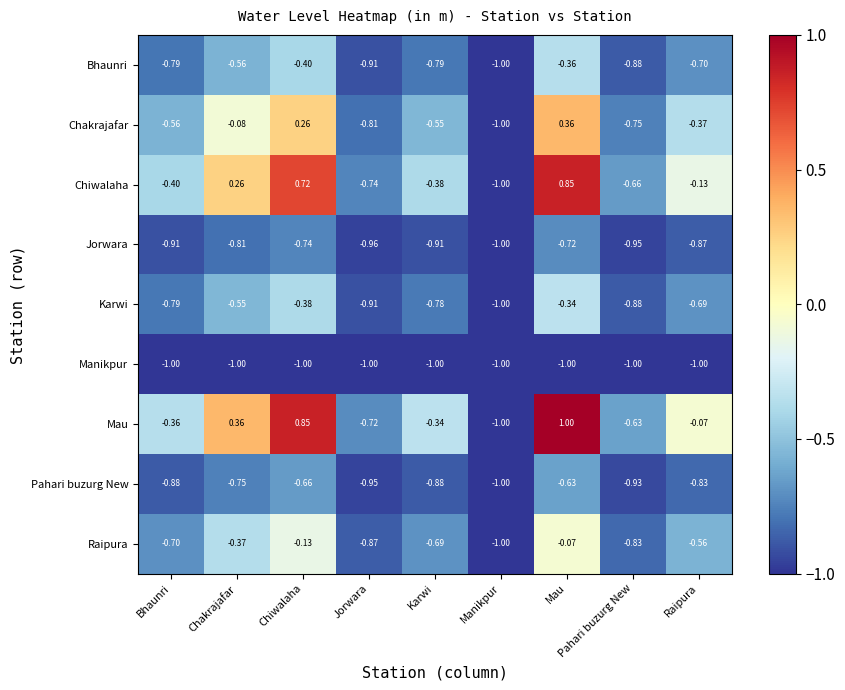

At which label is Karwi closest to 0?

Mau